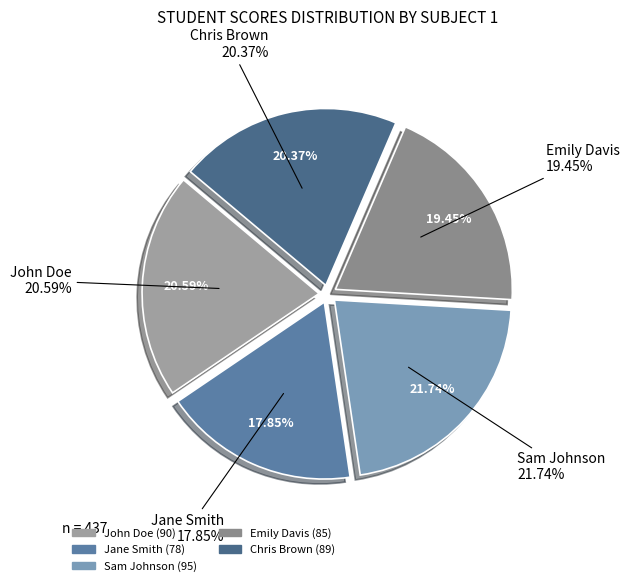

Which slice is the largest?

Sam Johnson